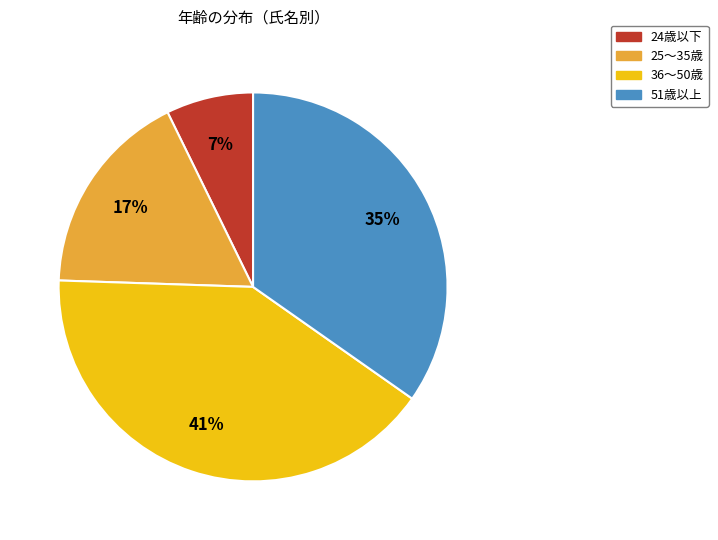

To the nearest percent, what is the average slice percentage?

25%